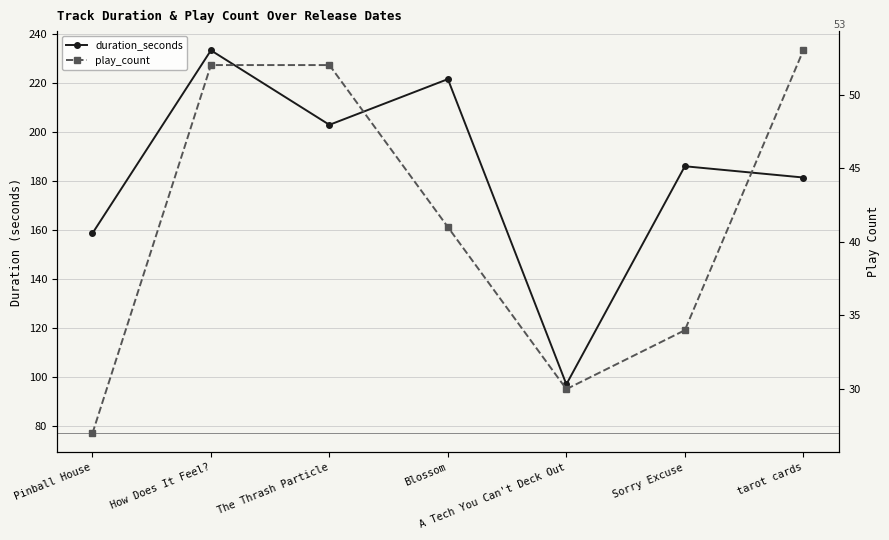

In duration_seconds, how many points are lower than both neighbors (excluding endpoints)?

2